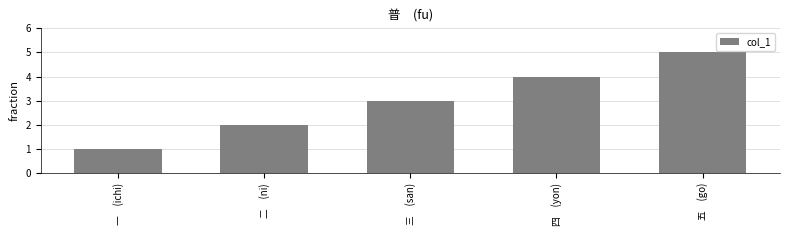

What is the ratio of the value at 四　(yon) to the value at 一　(ichi)?

4.0